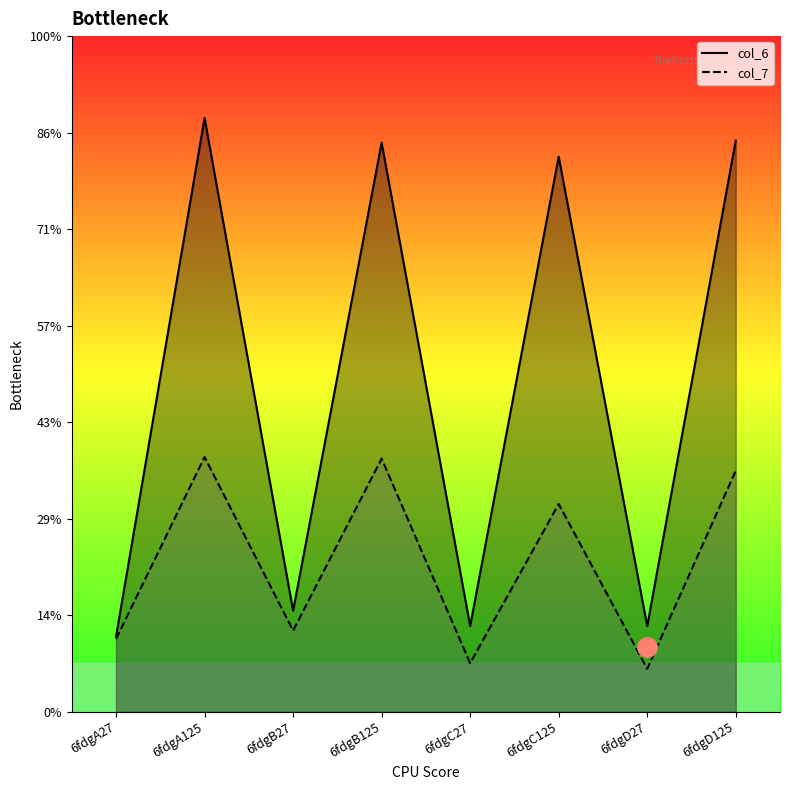

True or false: col_6 and col_7 intersect in this chart.

False